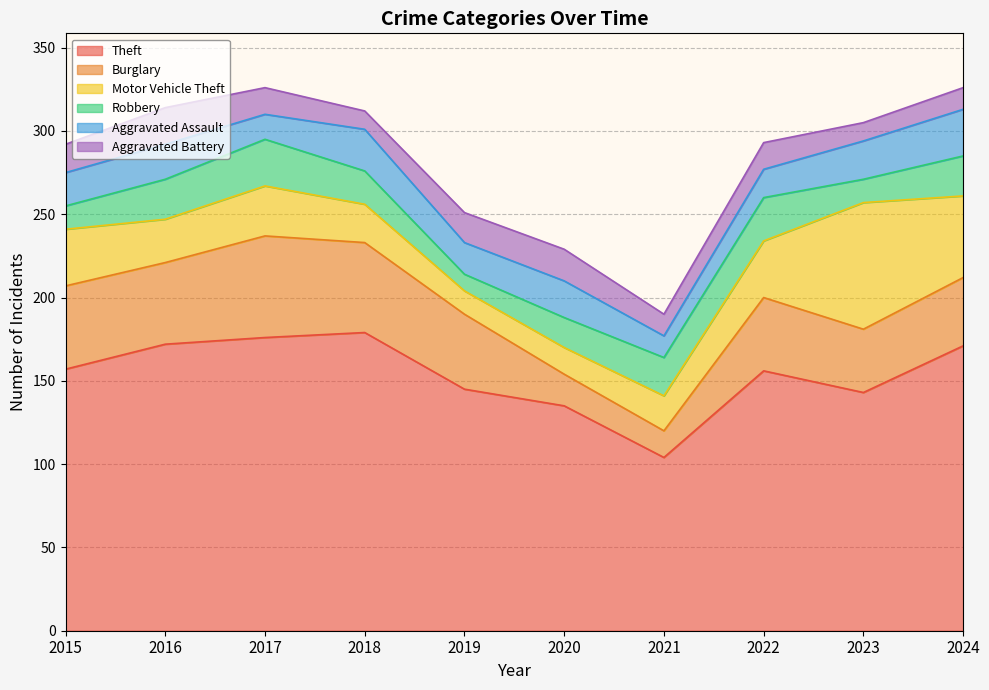

True or false: Motor Vehicle Theft has more than 2 points higher than both neighbors.

False